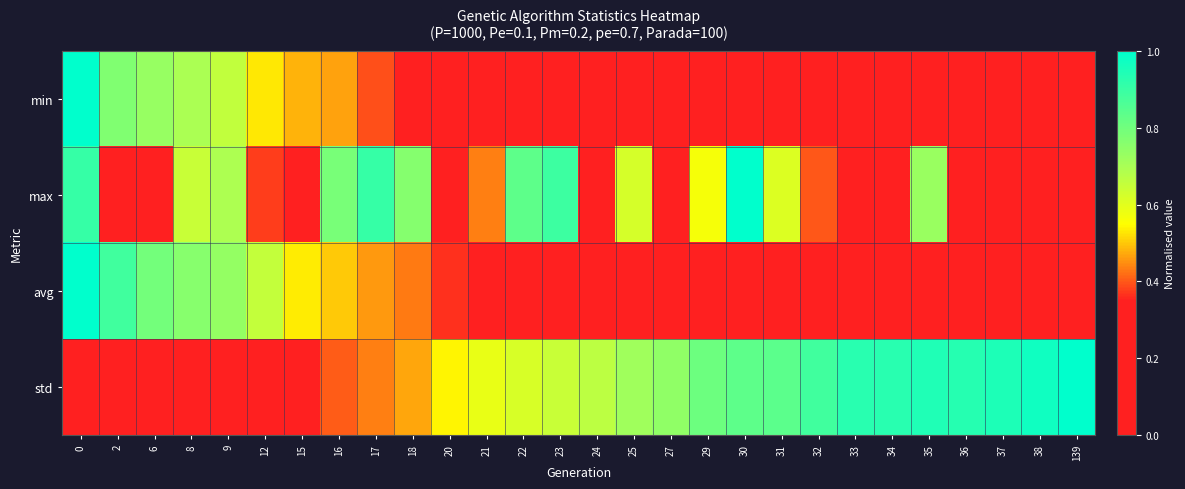

Which series has the largest total across all categories?

std